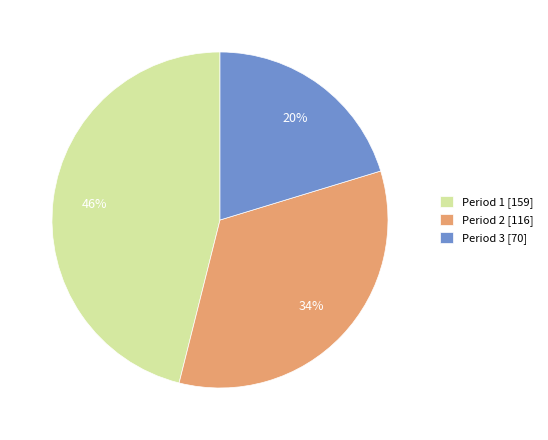

Count the number of slices in the pie.

3